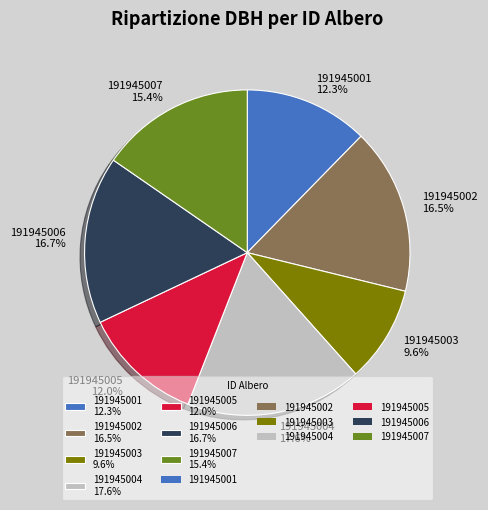

Which category has the smallest portion of the pie?

191945003